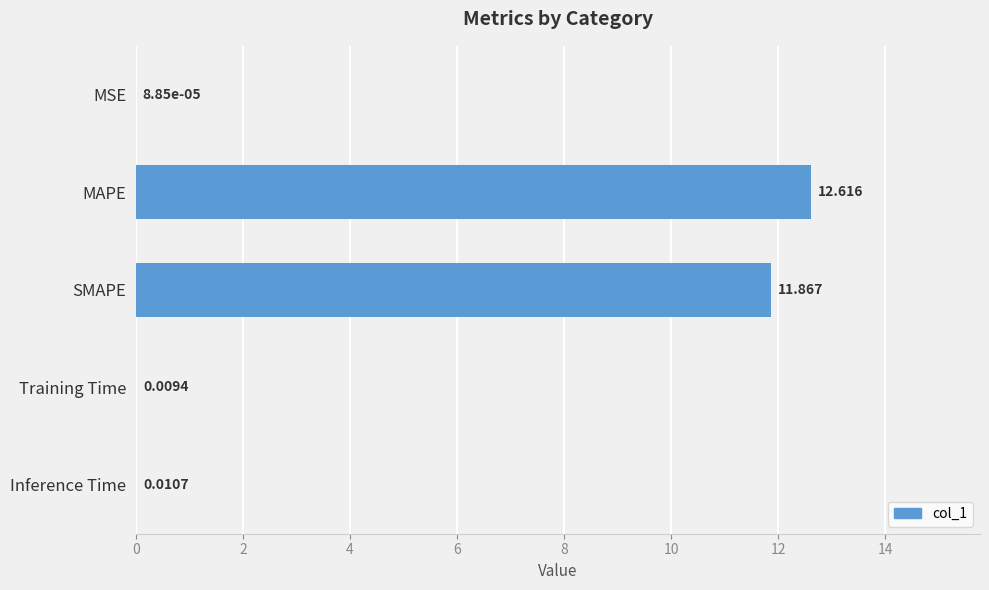

At which label is the value closest to 6?

SMAPE